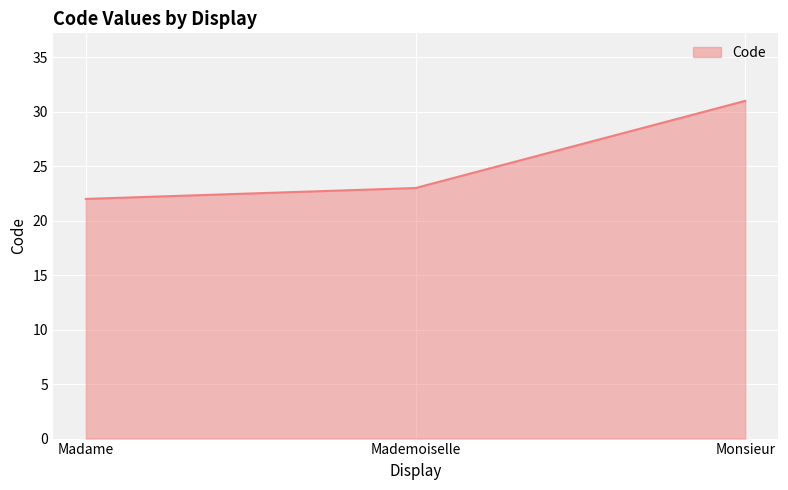

How many categories are shown in the chart?

3